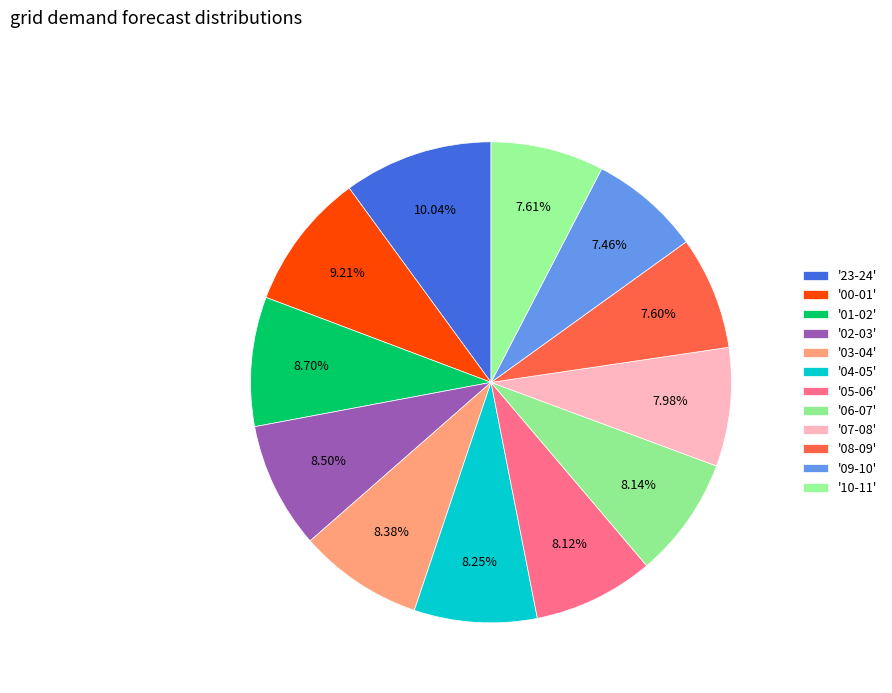

To the nearest percent, what is the difference between the largest and smallest slice percentages?

3%